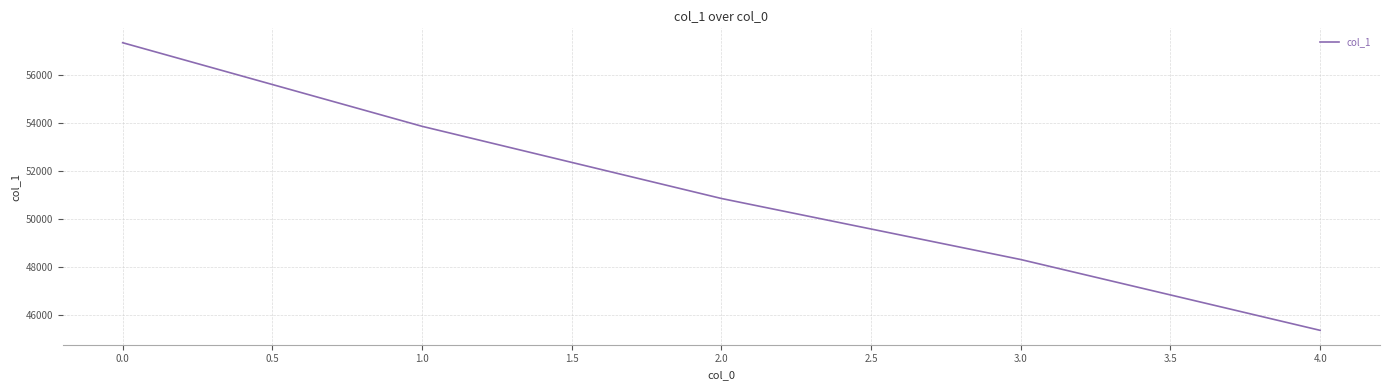

True or false: the data has more than 1 interior local peaks.

False